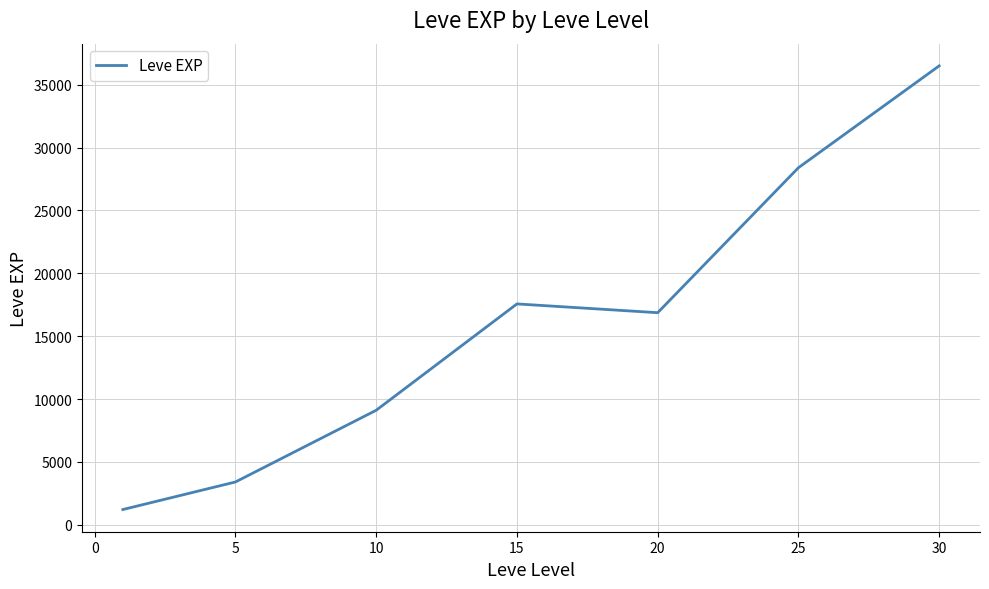

What is the smallest value displayed?

1213.3